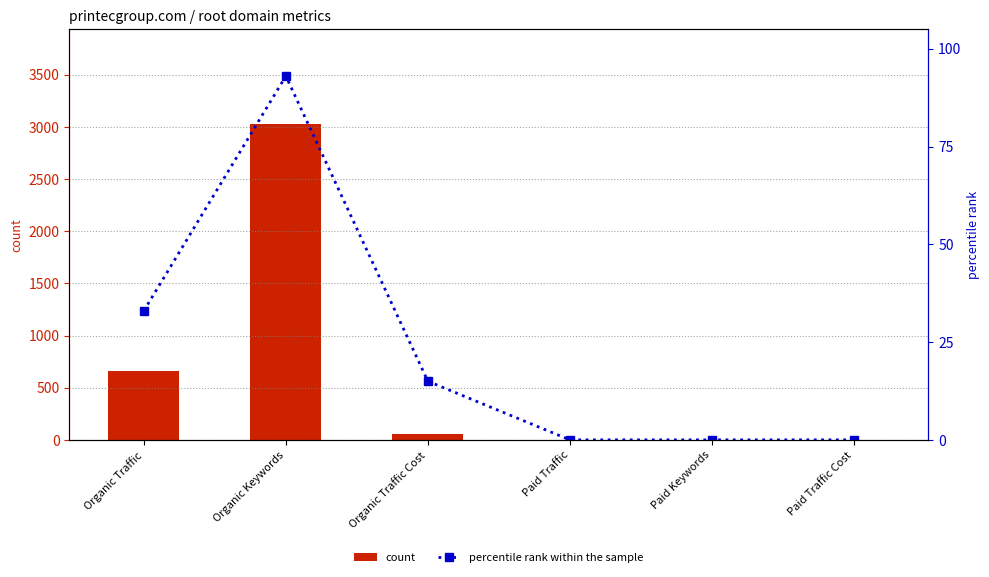

At which category is the sum across all series the highest?

Organic Keywords